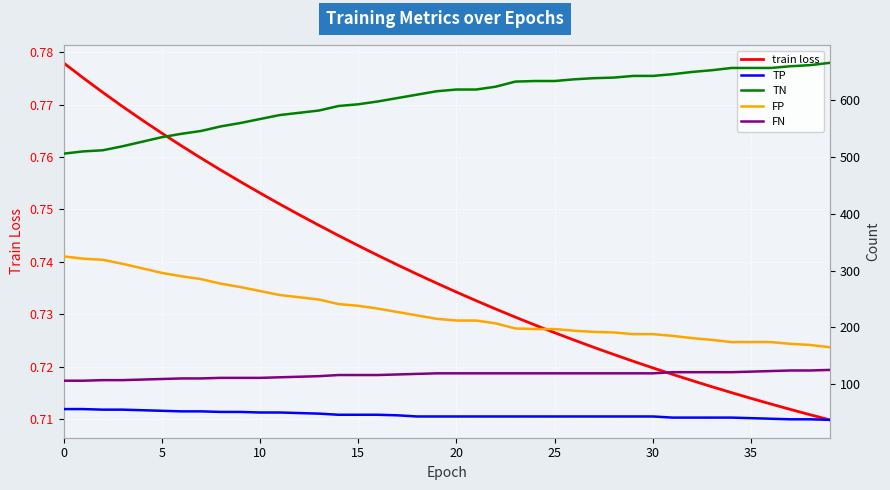

What are all the series names shown in the legend?

train loss, TP, TN, FP, FN